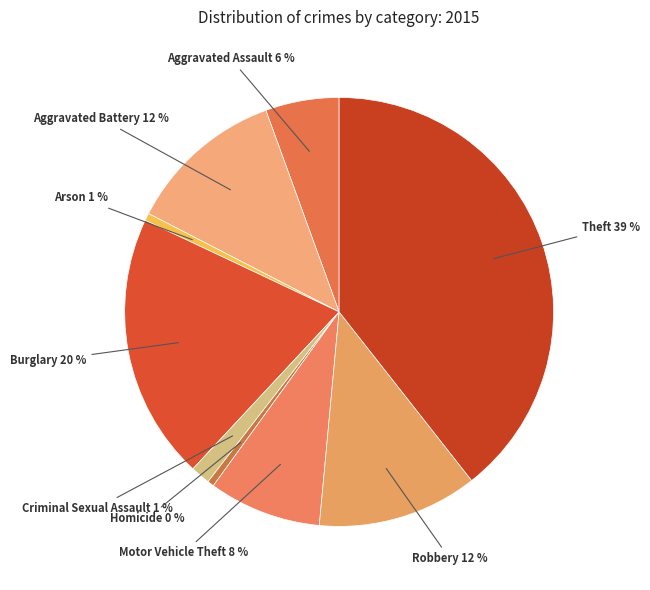

Is there any slice that represents more than half of the pie?

No